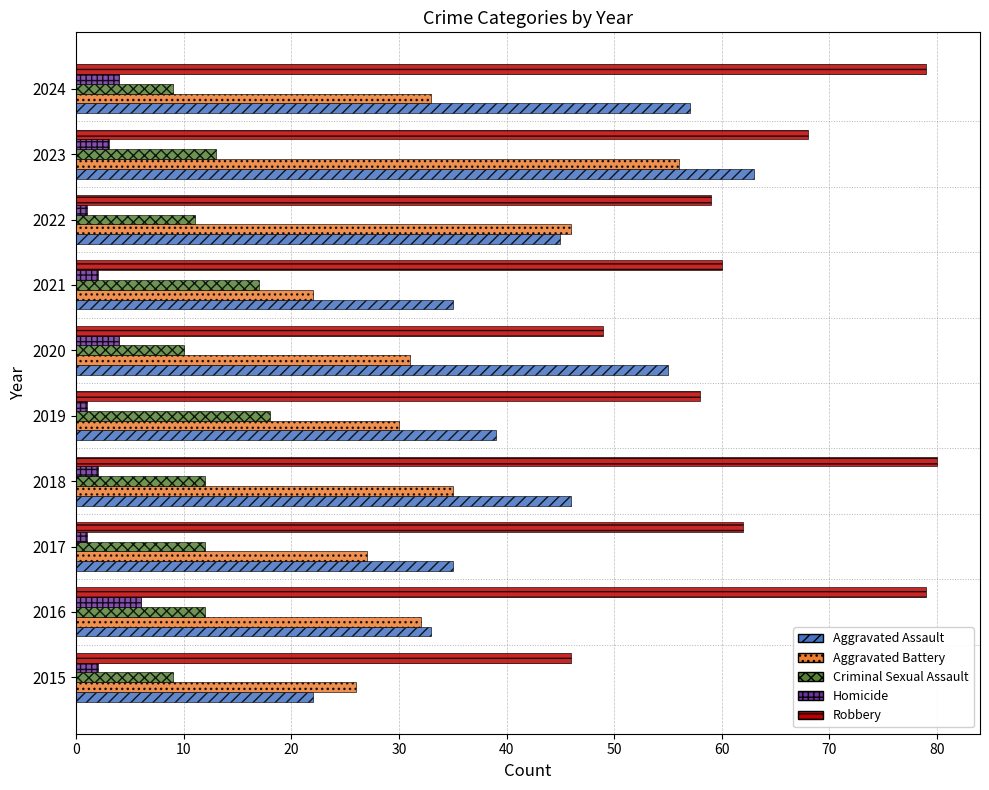

The value of Aggravated Assault at 2017 is 35. True or false?

True